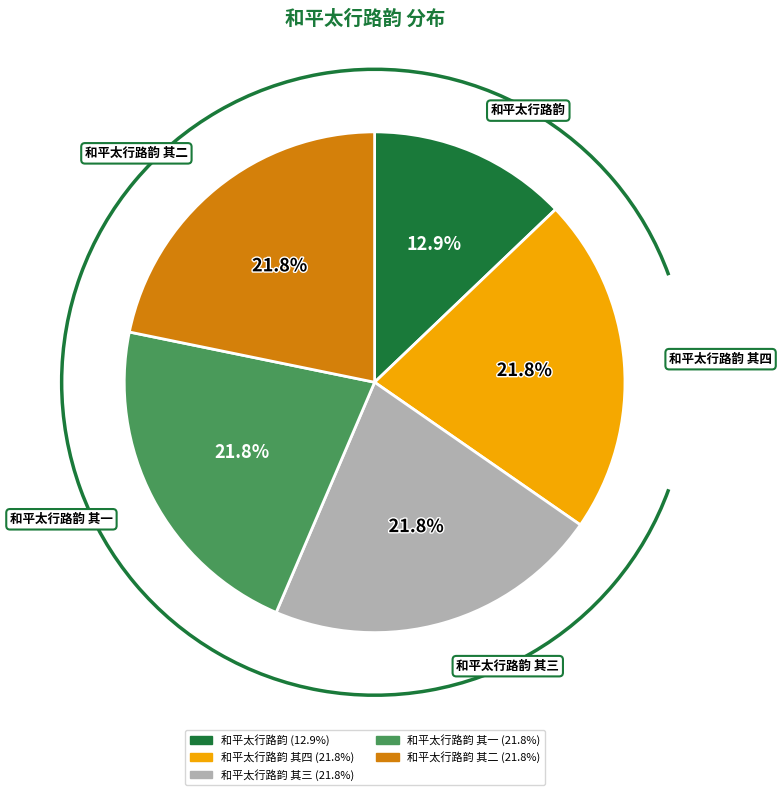

How many slices are in this pie chart?

5